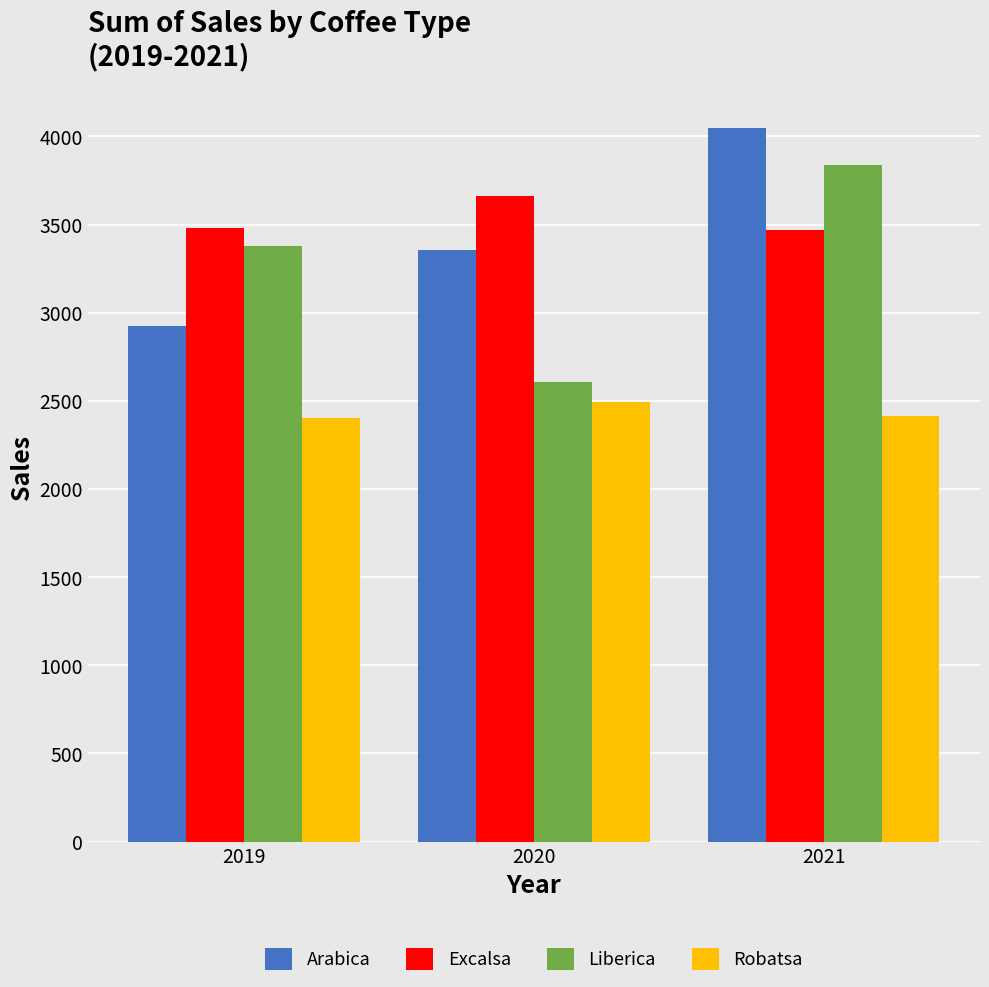

What is the difference between the highest and lowest values at 2019?

1080.4